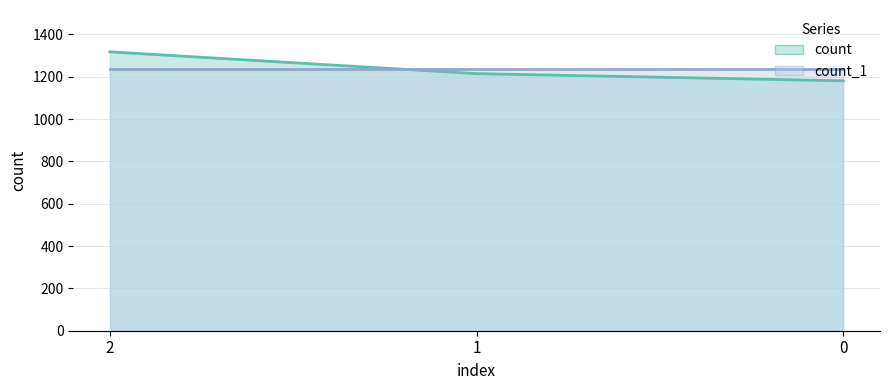

At which label does count_1_line reach its minimum?

2